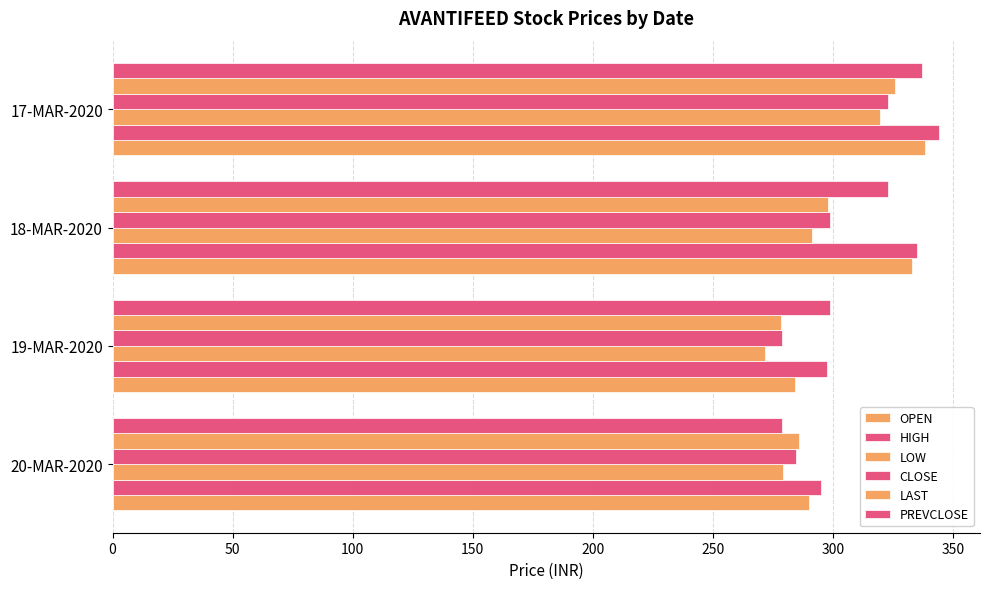

How many data points in OPEN are less than 333?

2